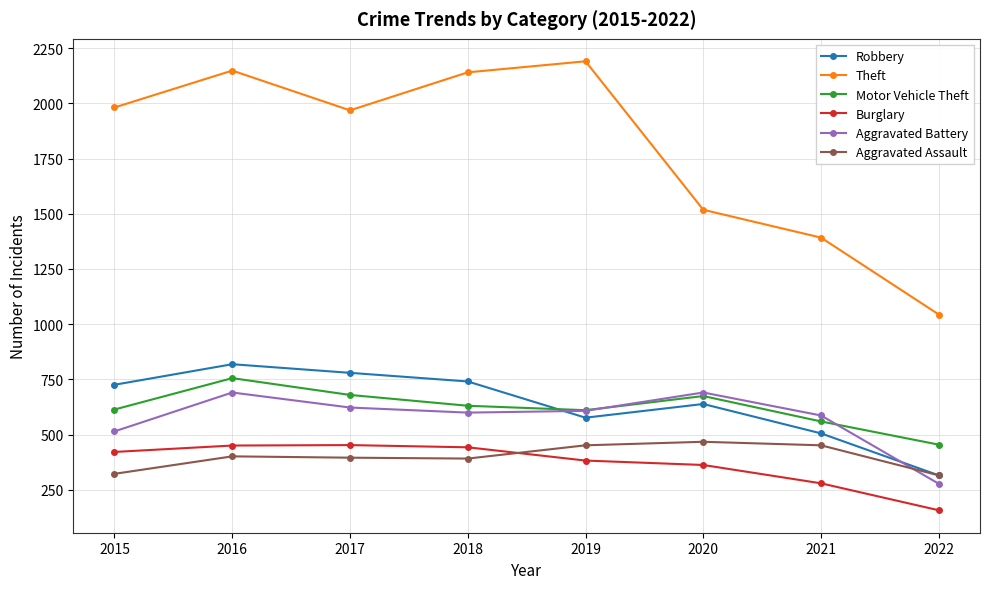

What is the difference between the maximum and minimum values in the Aggravated Battery series?

413